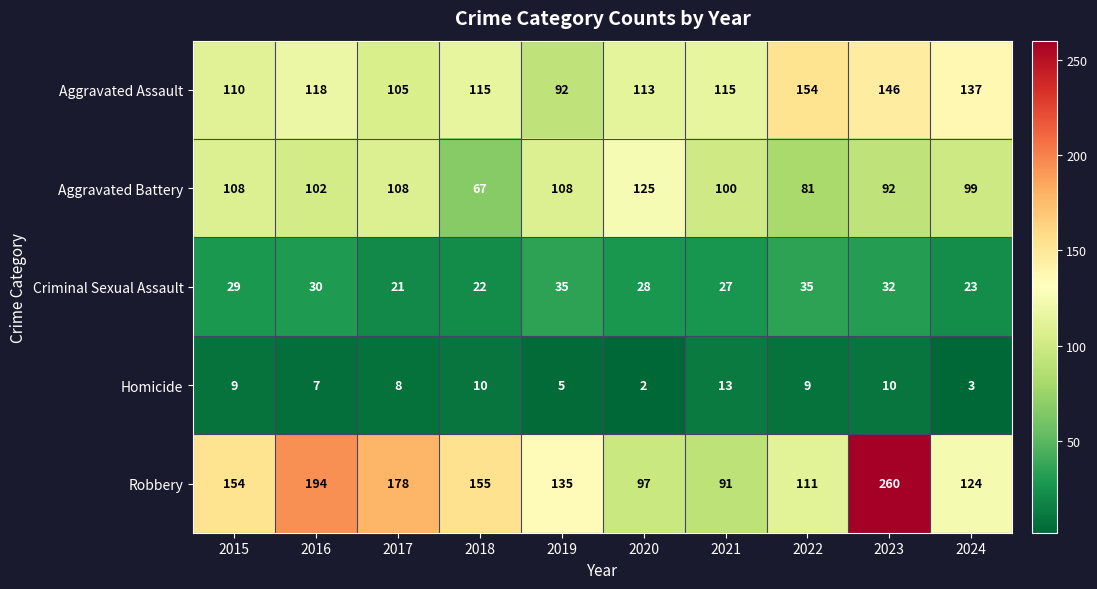

Which series has the largest total across all categories?

Robbery